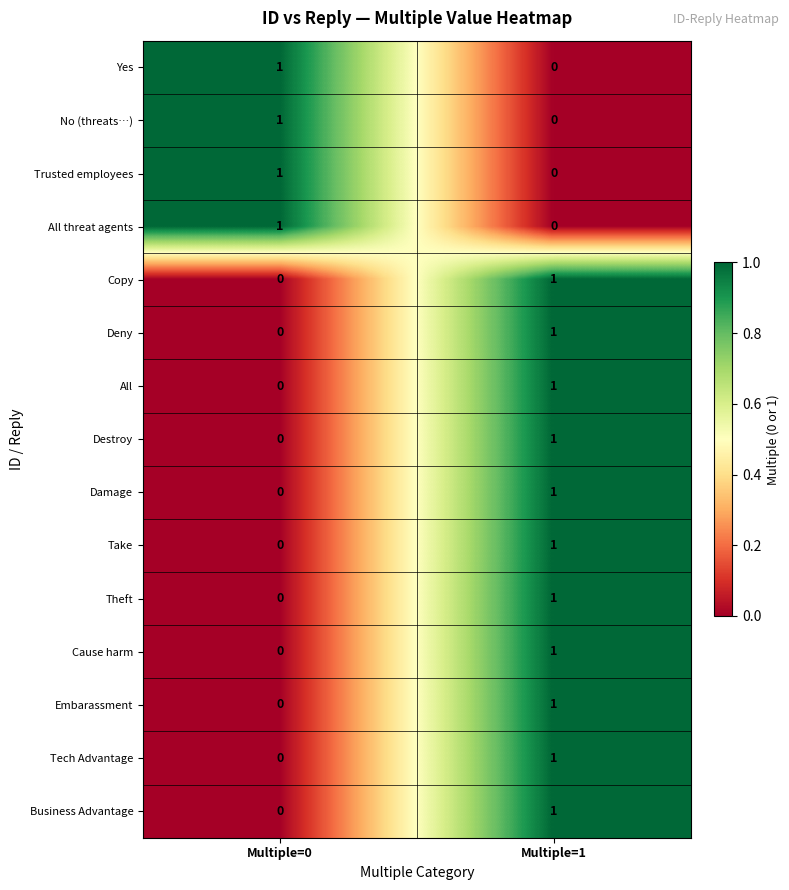

What is the total value across all series at Multiple=0?

4